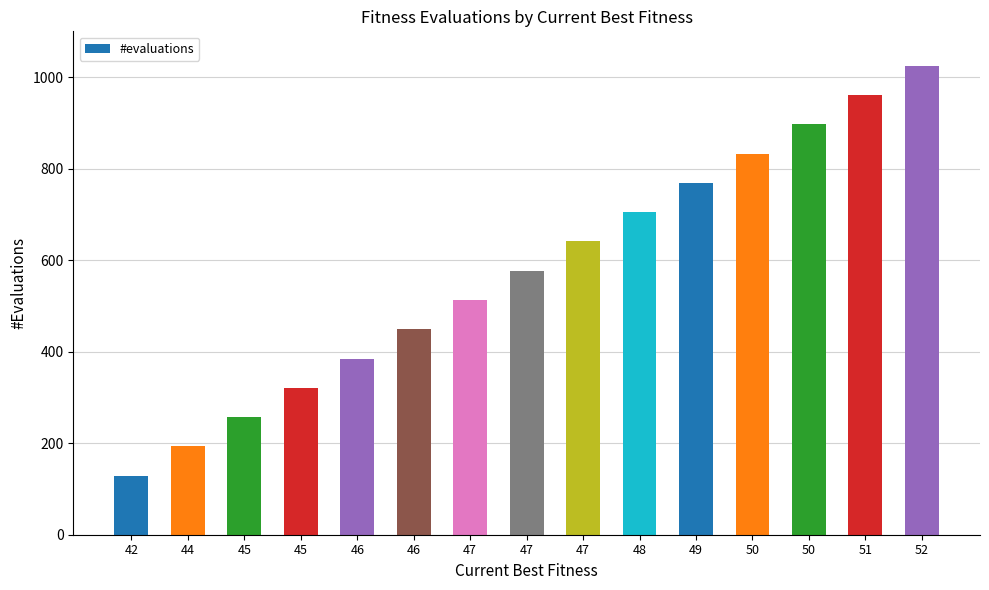

How many categories are shown in the chart?

15